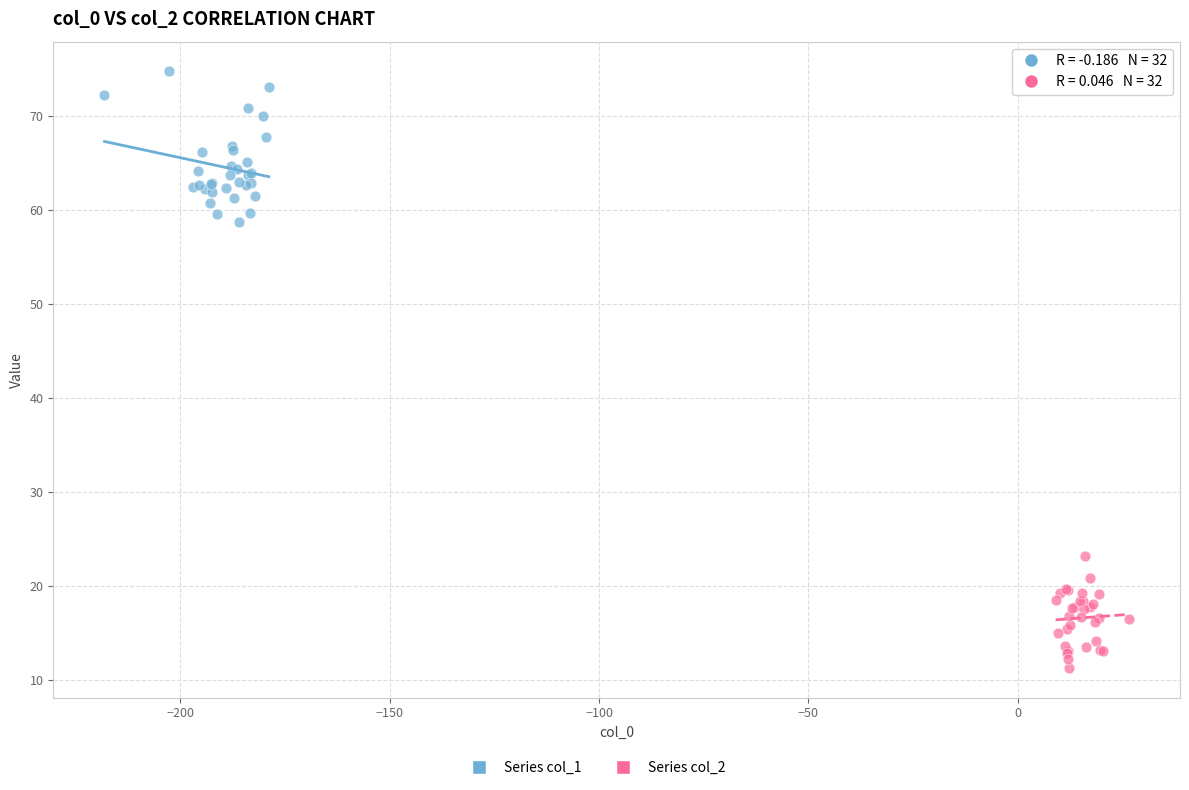

Which series has the largest Y range (max minus min)?

Series col_1